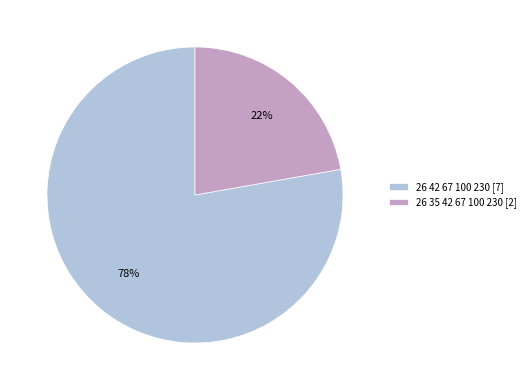

To the nearest percent, what is the difference between the 26 35 42 67 100 230 and 26 42 67 100 230 slice percentages?

56%